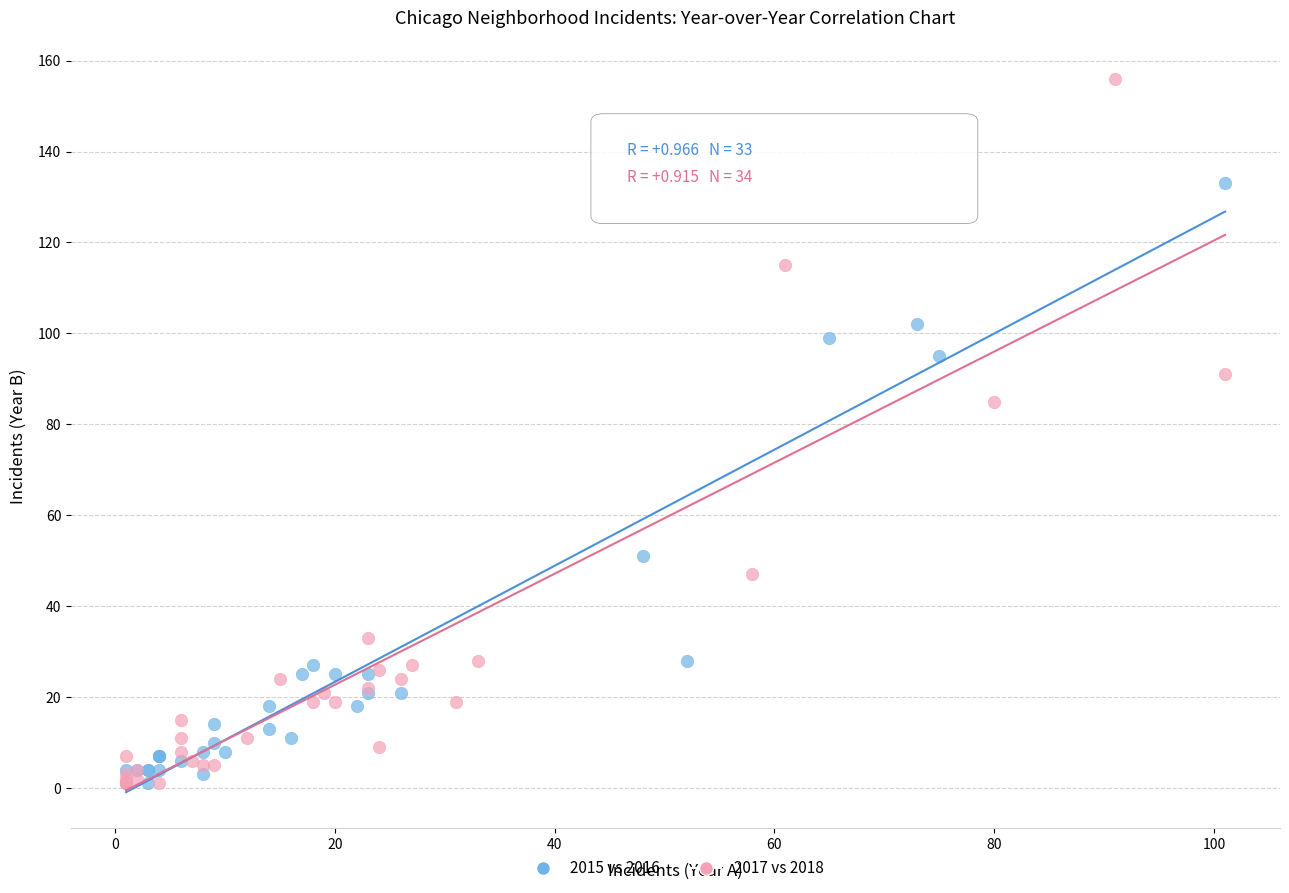

Which series has the largest Y range (max minus min)?

2017 vs 2018